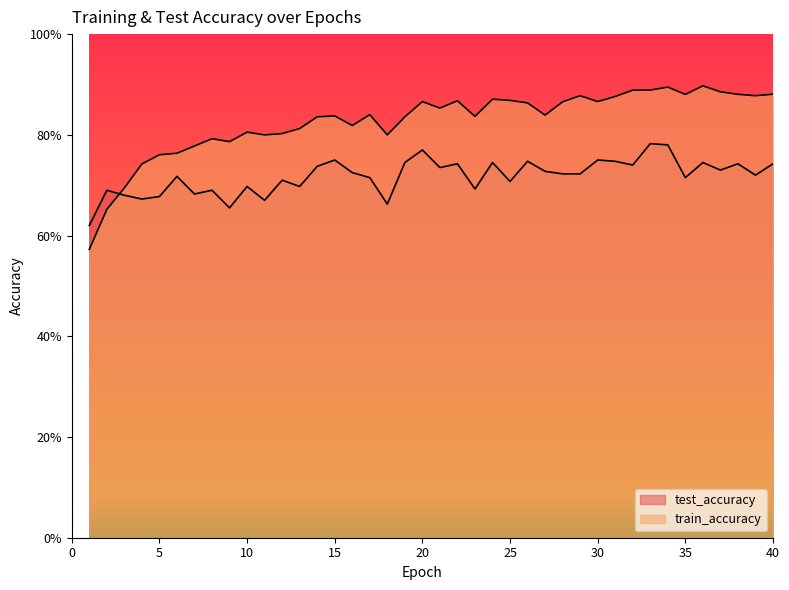

Which series ends up on top after the final intersection of test_accuracy and train_accuracy?

train_accuracy